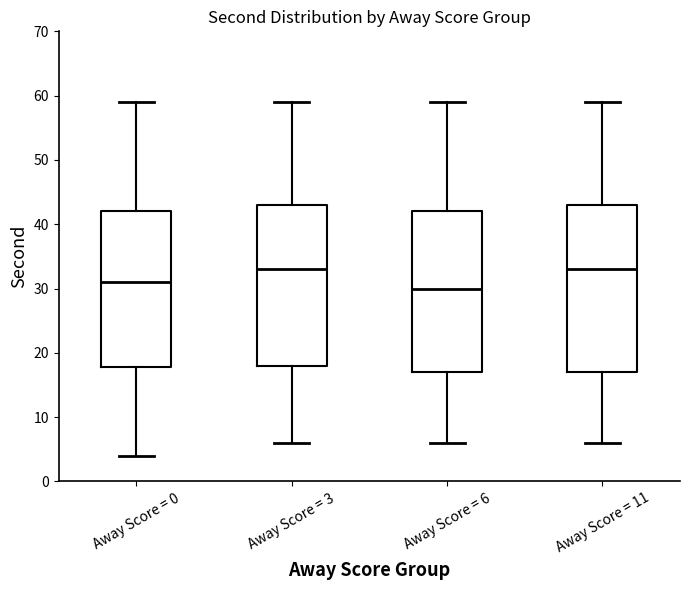

Comparing the boxes themselves (not the whiskers), which one is the tallest?

Away Score = 11